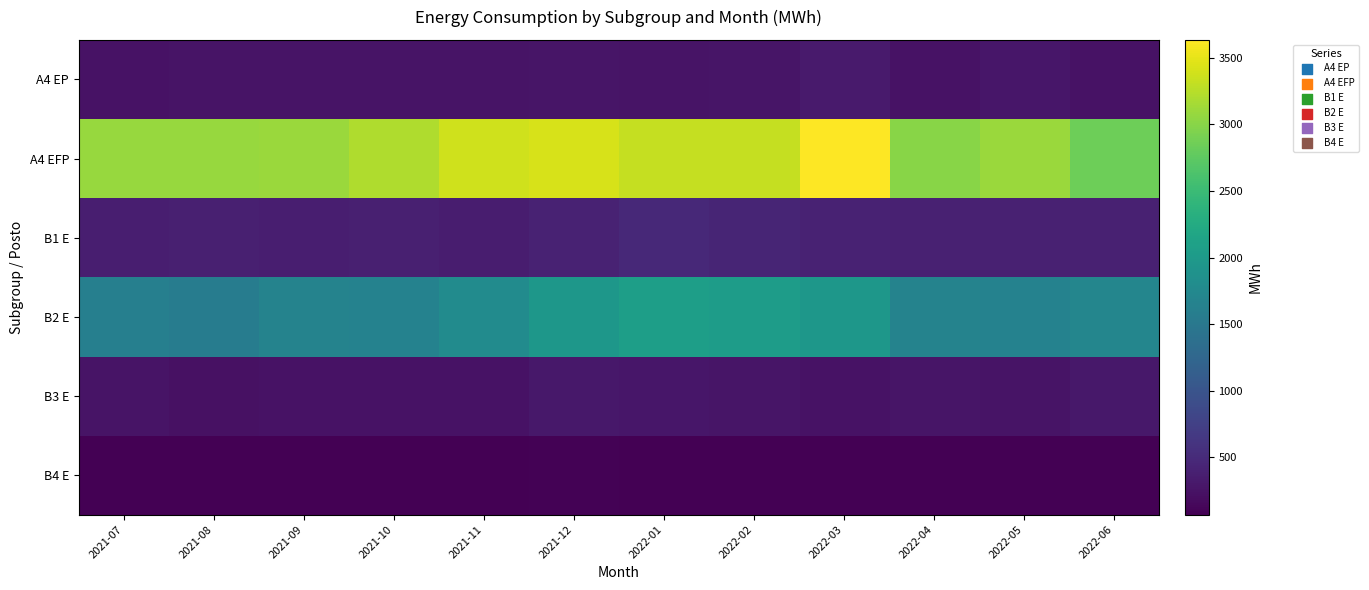

Reading left to right, transcribe all the data shown in this chart.

A4 EP: 2021-07=251.1	2021-08=256.3	2021-09=253.1	2021-10=252.7	2021-11=258.3	2021-12=271.8	2022-01=256.4	2022-02=274.9	2022-03=325.6	2022-04=241.3	2022-05=286.9	2022-06=251.0
A4 EFP: 2021-07=3082.5	2021-08=3091.5	2021-09=3105.5	2021-10=3206.0	2021-11=3376.8	2021-12=3414.2	2022-01=3325.9	2022-02=3328.4	2022-03=3635.3	2022-04=2999.4	2022-05=3103.5	2022-06=2846.1
B1 E: 2021-07=373.2	2021-08=386.3	2021-09=364.3	2021-10=382.4	2021-11=349.6	2021-12=418.3	2022-01=479.0	2022-02=440.7	2022-03=415.6	2022-04=404.0	2022-05=395.6	2022-06=394.9
B2 E: 2021-07=1607.6	2021-08=1563.6	2021-09=1668.1	2021-10=1655.4	2021-11=1787.0	2021-12=1952.3	2022-01=2062.5	2022-02=2042.4	2022-03=1960.2	2022-04=1671.7	2022-05=1654.8	2022-06=1707.7
B3 E: 2021-07=261.5	2021-08=237.4	2021-09=240.1	2021-10=243.8	2021-11=249.9	2021-12=297.2	2022-01=291.7	2022-02=269.5	2022-03=250.8	2022-04=267.4	2022-05=256.5	2022-06=296.5
B4 E: 2021-07=70.3	2021-08=74.6	2021-09=74.1	2021-10=75.5	2021-11=73.2	2021-12=85.1	2022-01=77.0	2022-02=75.7	2022-03=75.4	2022-04=73.5	2022-05=76.0	2022-06=75.4